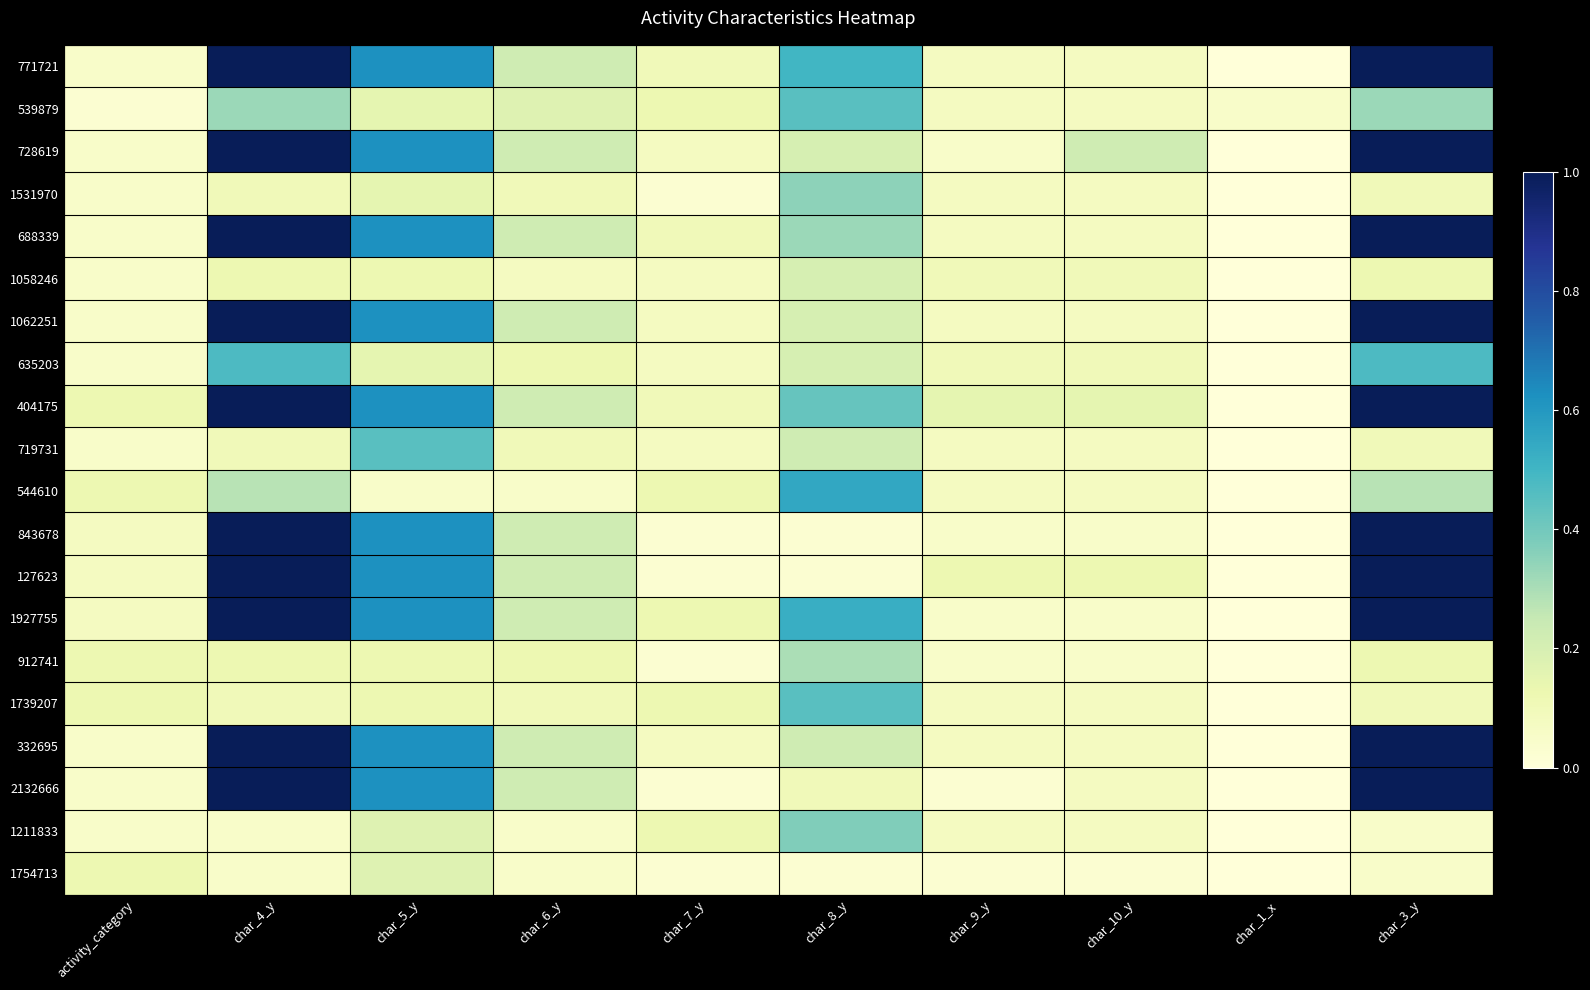

How many categories are shown in the chart?

10